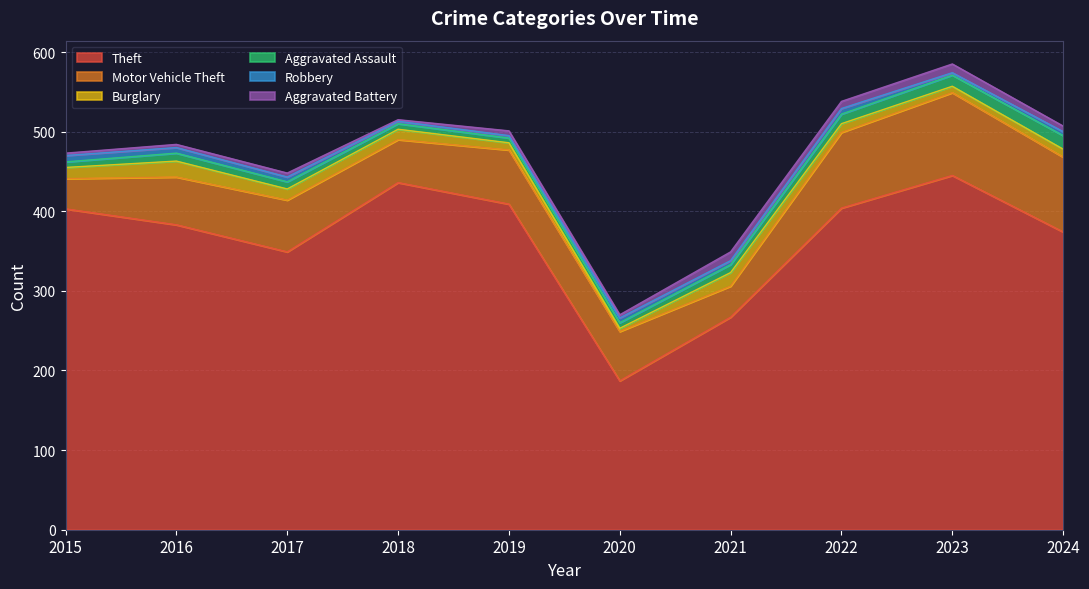

In Aggravated Assault, how many points are lower than both neighbors (excluding endpoints)?

1